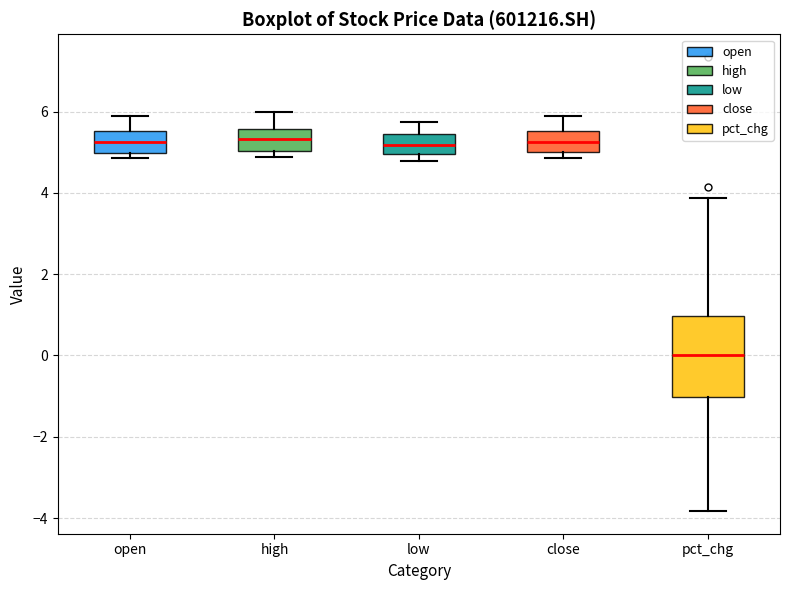

Reading left to right, transcribe this box plot: for each box, give where its median line is, the range the box spans, and where its two whiskers end, as read against the y-axis. The values are not printed on the chart, so give them approximately, as read against the axis.

open: median 5.2, box 5.0 to 5.6, whiskers 4.8 to 6.0
high: median 5.4, box 5.0 to 5.6, whiskers 4.8 to 6.0
low: median 5.2, box 5.0 to 5.4, whiskers 4.8 to 5.8
close: median 5.2, box 5.0 to 5.6, whiskers 4.8 to 5.8
pct_chg: median 0.0, box -1.0 to 1.0, whiskers -3.8 to 3.8